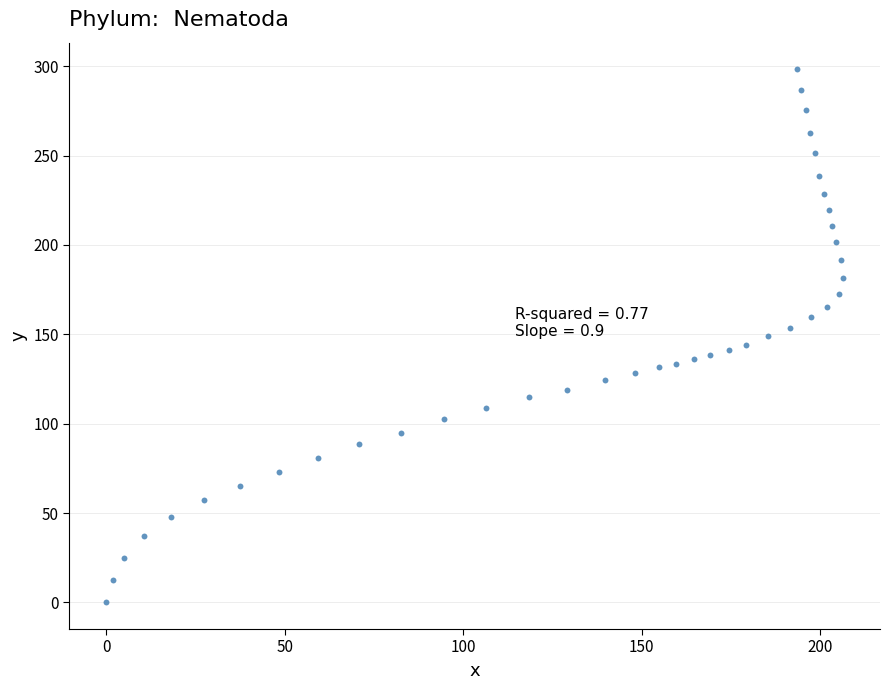

What is the range of X values (max minus min)?

206.4